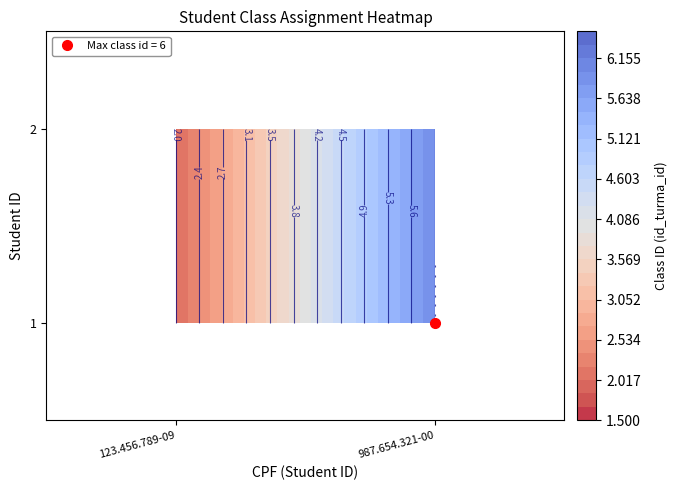

At 123.456.789-09, list the series in order from largest to smallest.

1, 2